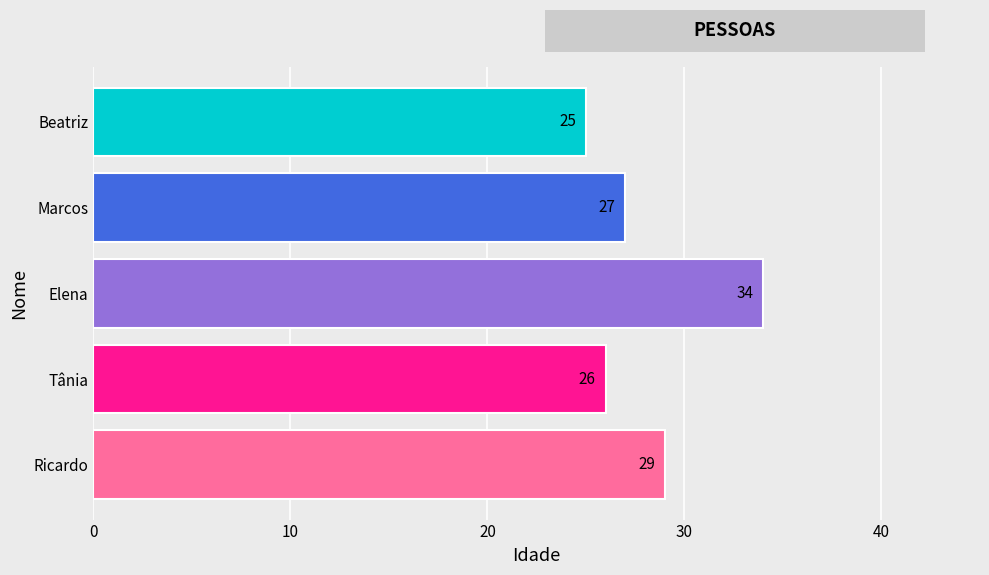

How many values are between 26 and 29?

3